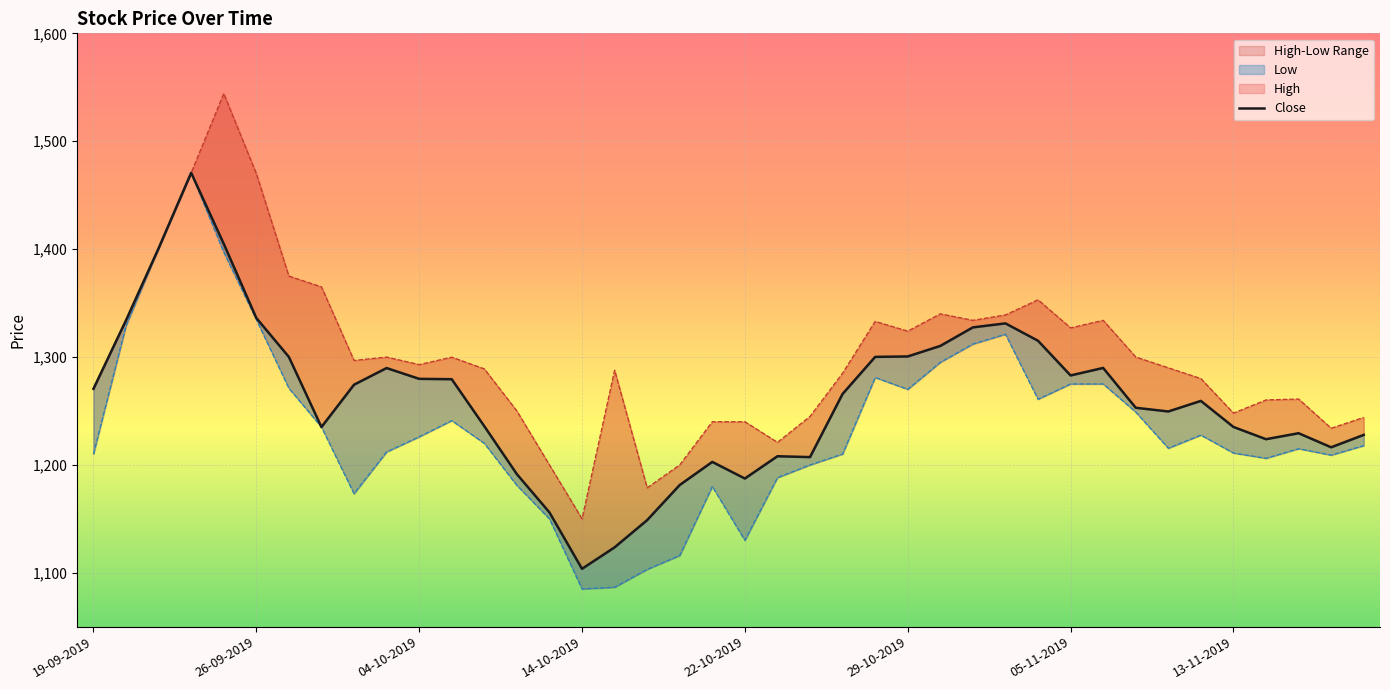

How many interior local peaks does the Low series have?

7